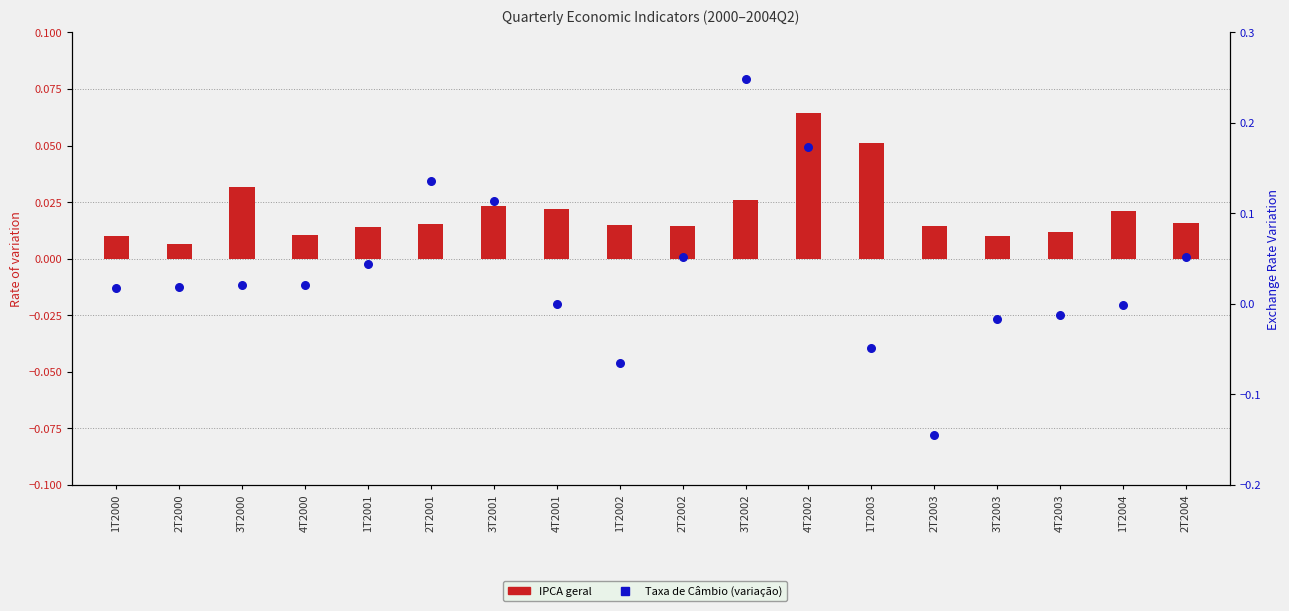

At how many categories does at least one series exceed 0?

18